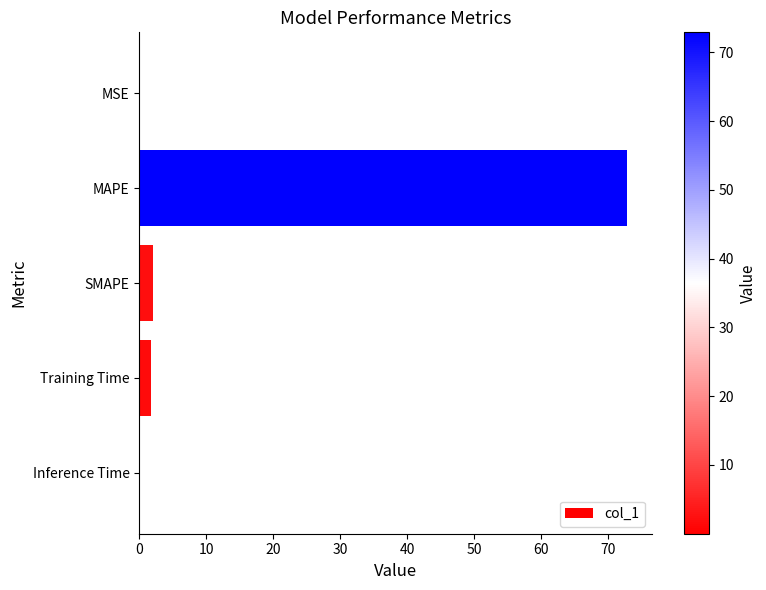

At which category does the chart reach its peak across all series?

MAPE